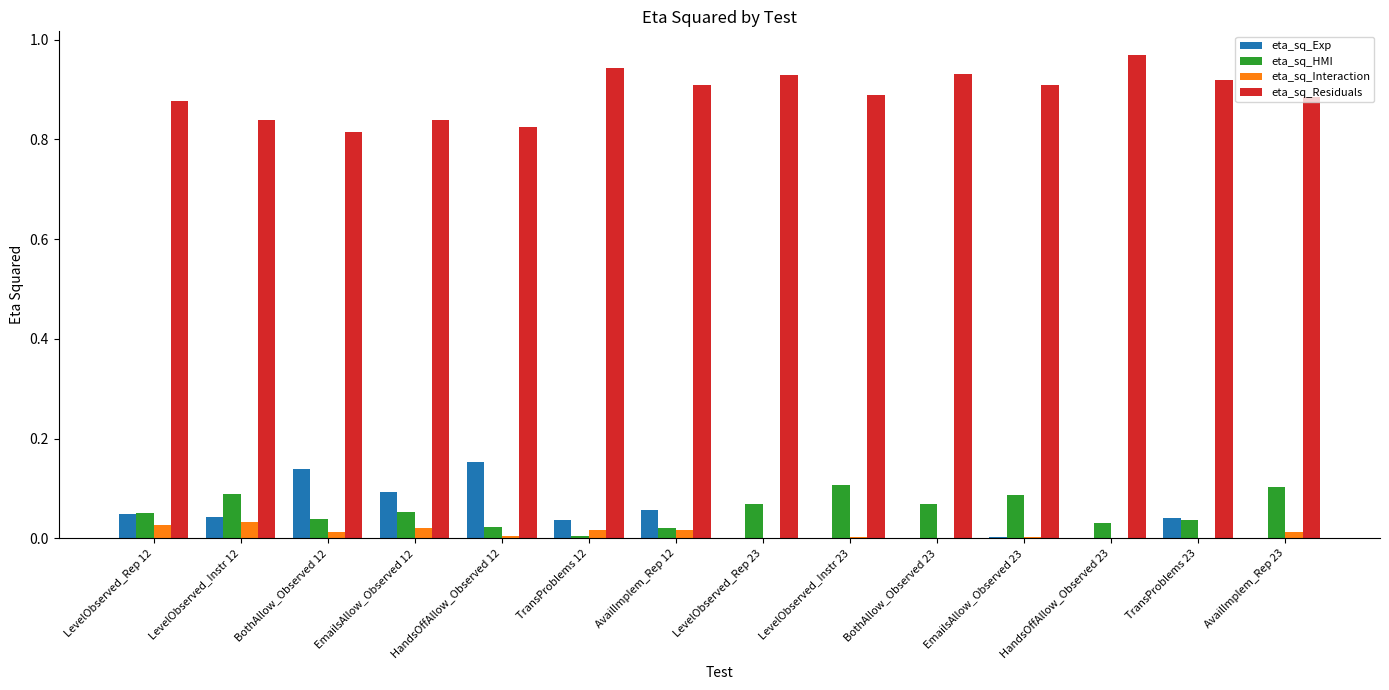

True or false: eta_sq_Exp has a value of 0.0 at TransProblems 23.

True